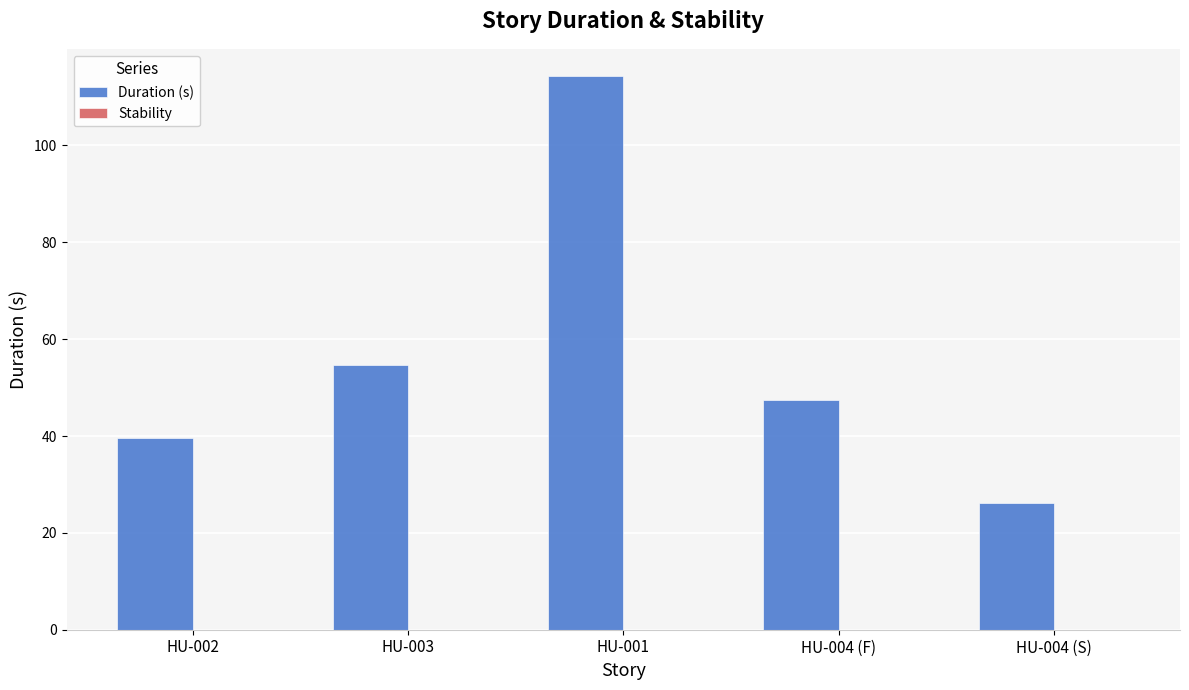

What is the maximum value shown in the chart?

114.2